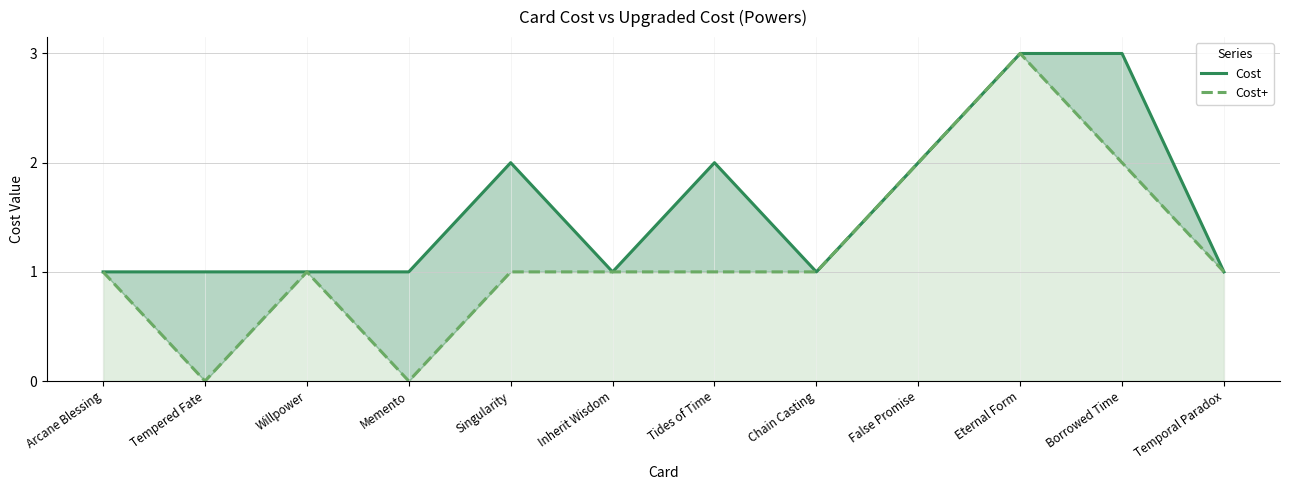

How many lines are shown in the chart?

2